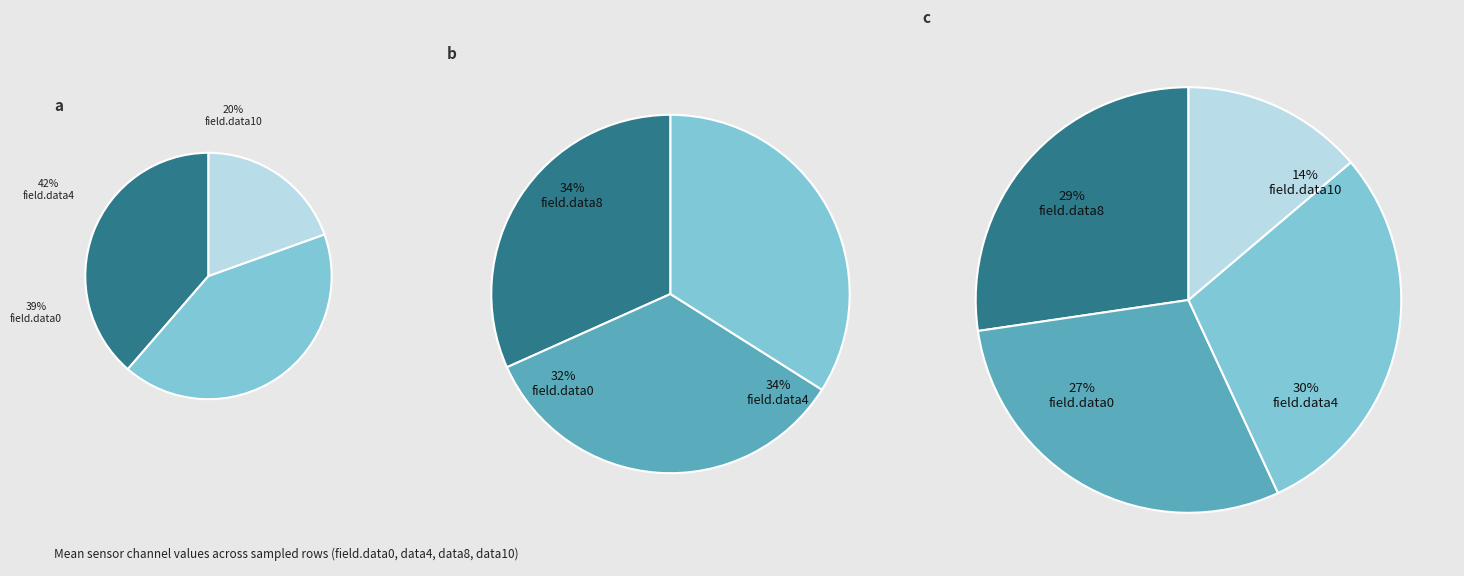

Does 8 account for over 50% of the chart?

No